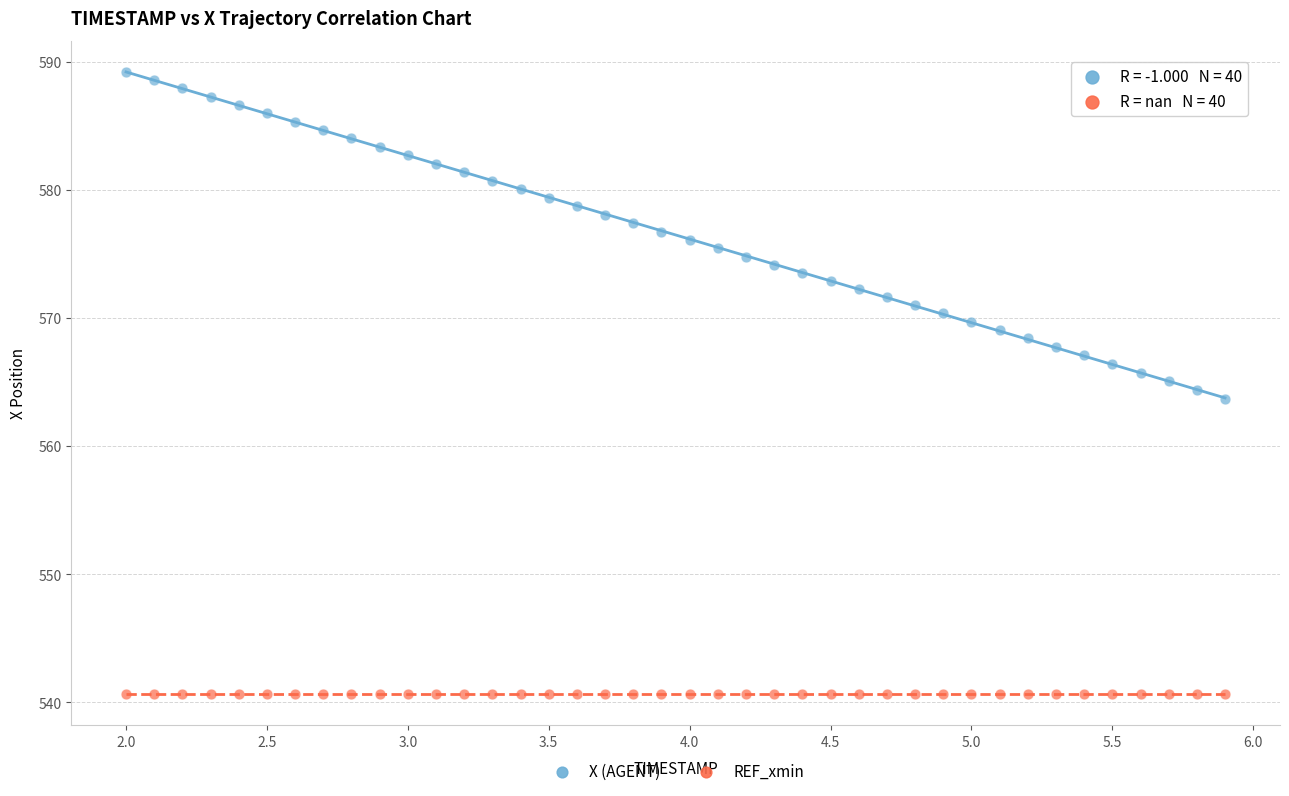

Which series reaches the minimum Y coordinate?

REF_xmin